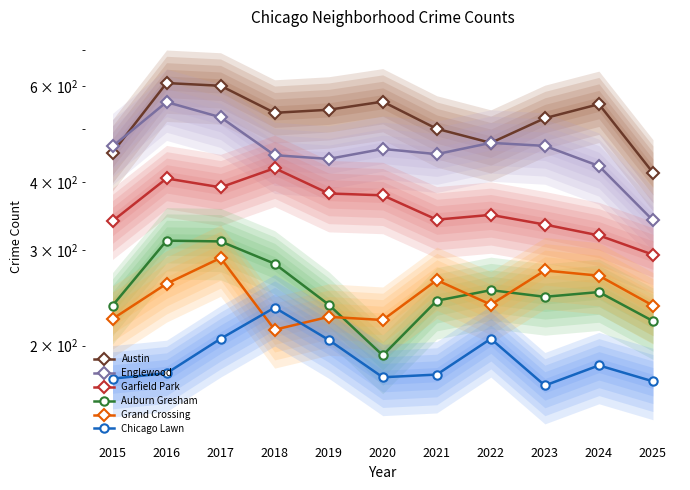

The value of Garfield Park at 2023 is 558. True or false?

False